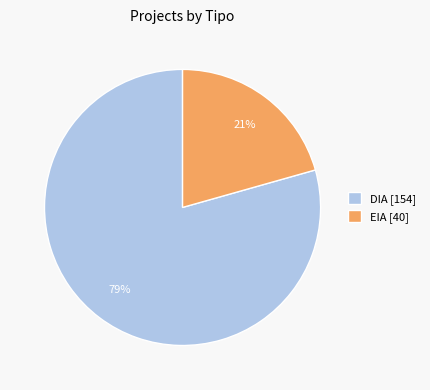

Rank the categories by value from highest to lowest.

DIA, EIA